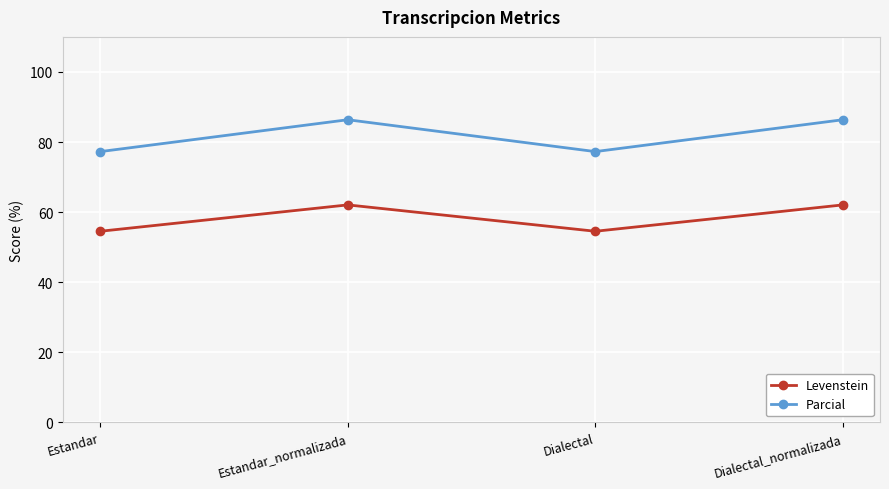

True or false: Parcial has more than 1 points higher than both neighbors.

False